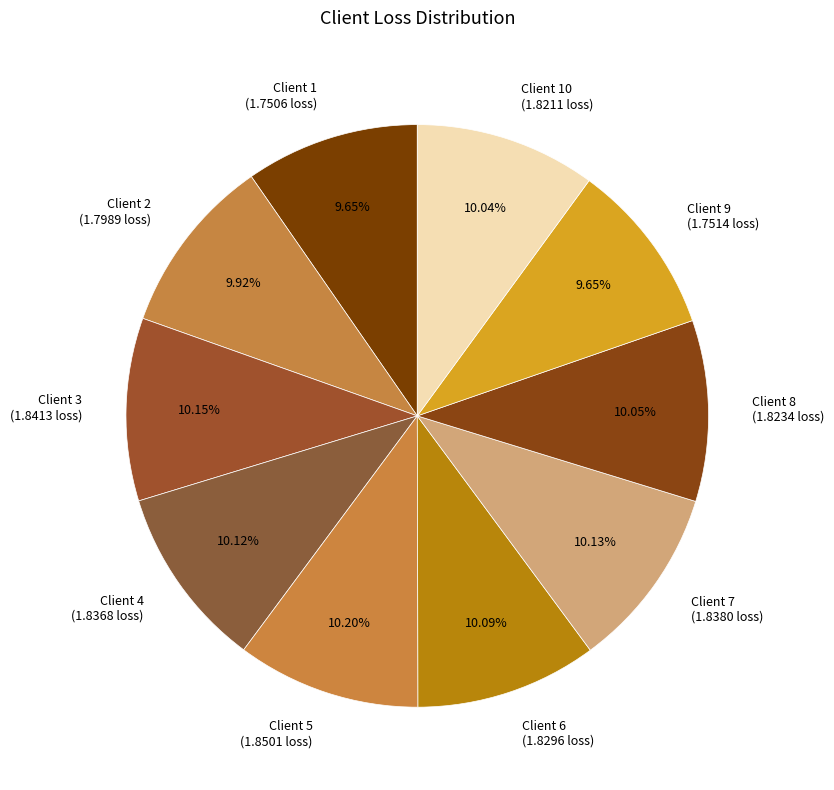

Is there a majority slice in this chart?

No